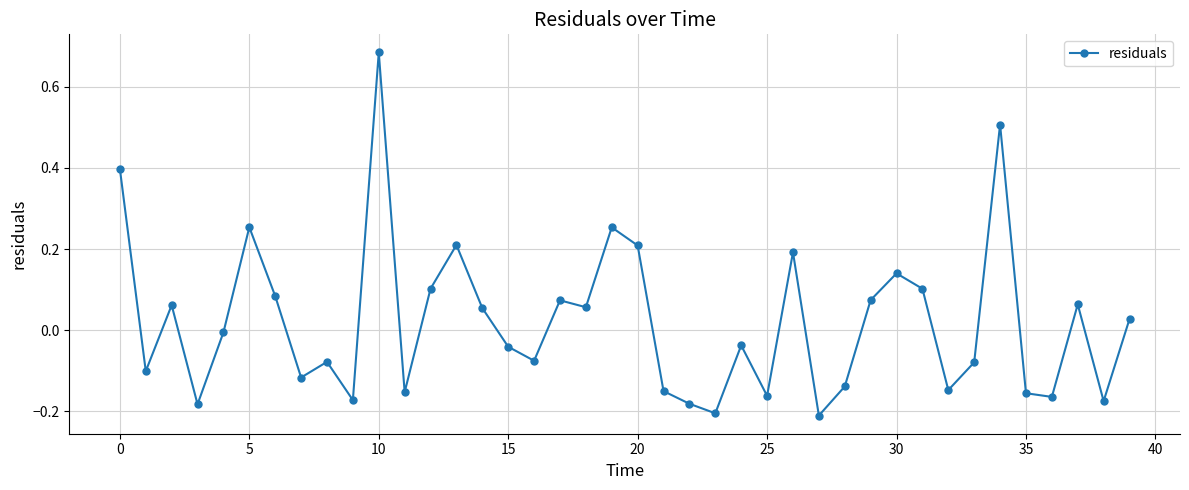

What is the difference between the maximum and minimum values?

0.9